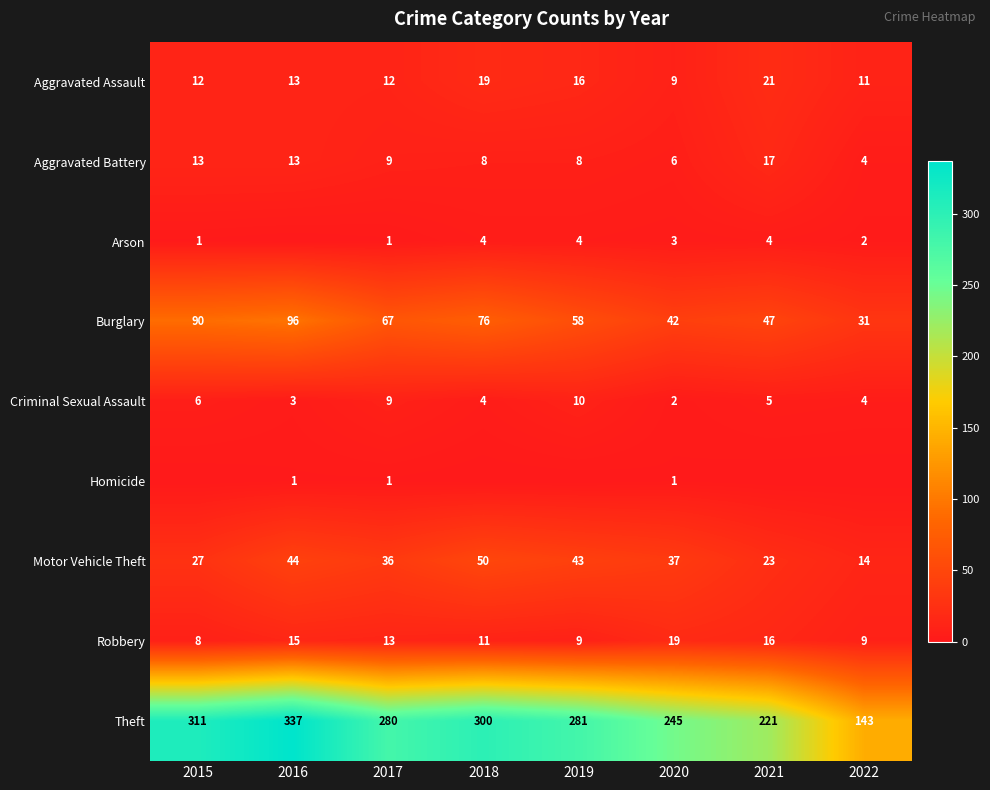

At which label is Criminal Sexual Assault closest to 6?

2015